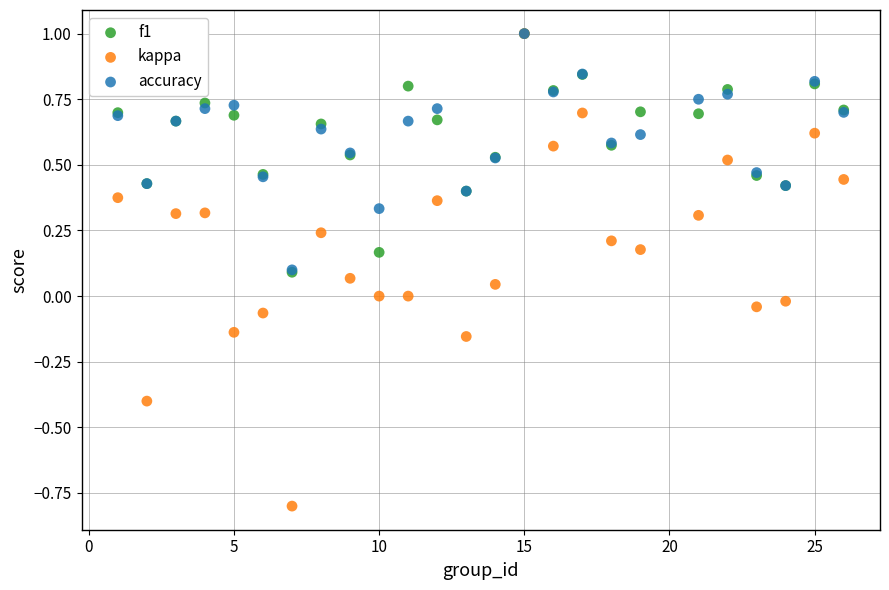

What are all the series names shown in the legend?

f1, kappa, accuracy